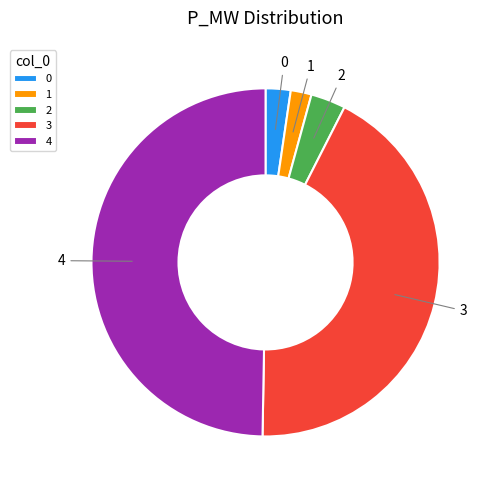

How many slices are in this pie chart?

5